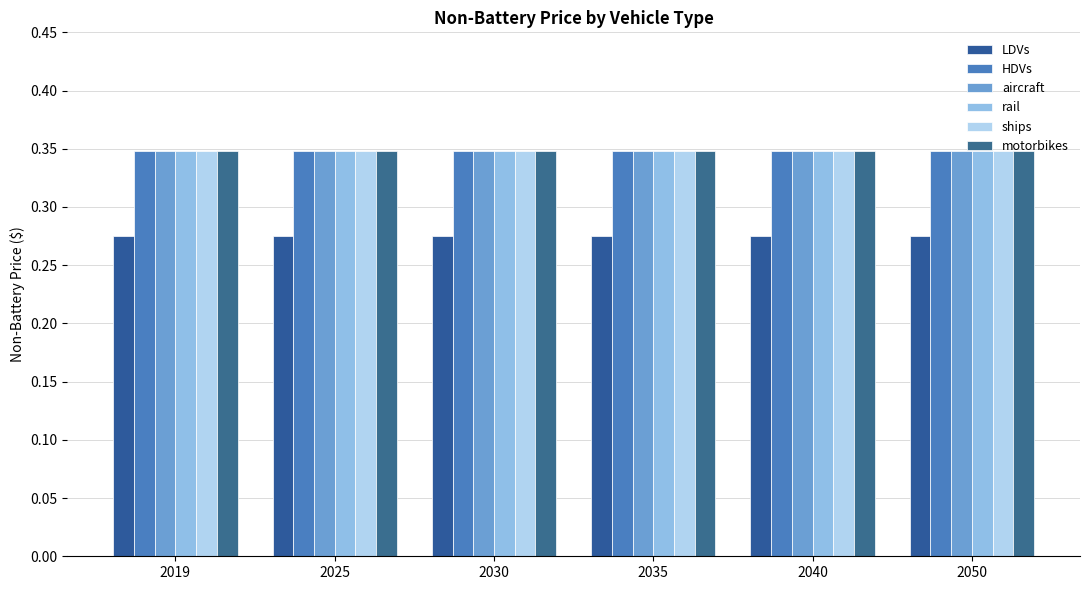

List the series in order of their peak value, highest first.

HDVs, aircraft, rail, ships, motorbikes, LDVs